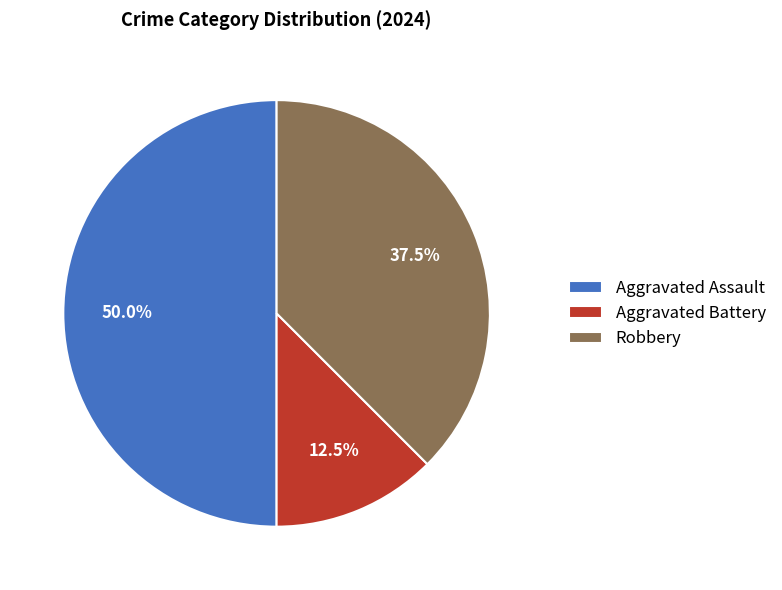

Rank the categories by value from highest to lowest.

Aggravated Assault, Robbery, Aggravated Battery